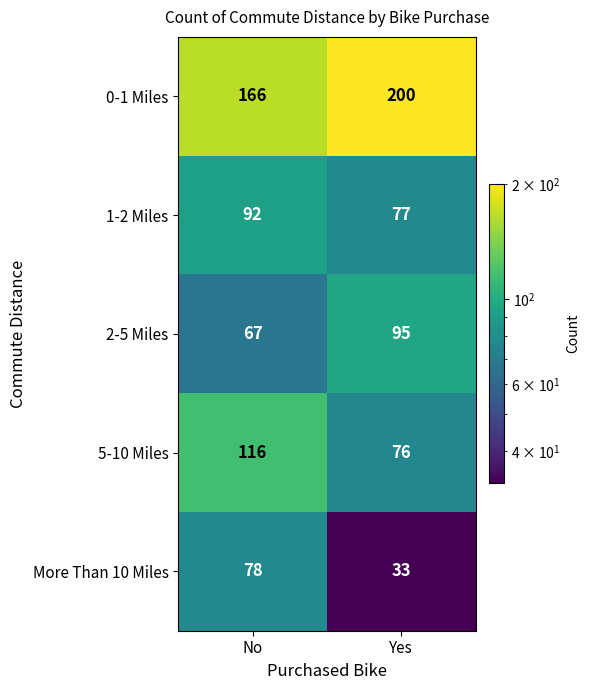

Which series has the largest total across all categories?

0-1 Miles